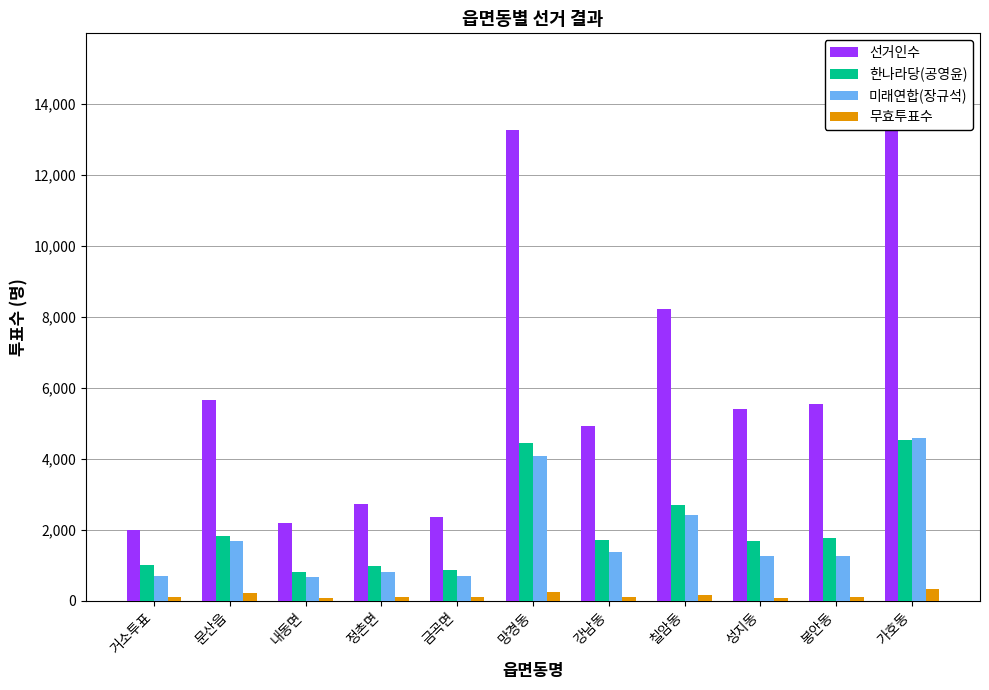

List the labels in order of 한나라당(공영윤) value, smallest first.

내동면, 금곡면, 정촌면, 거소투표, 성지동, 강남동, 봉안동, 문산읍, 칠암동, 망경동, 가호동